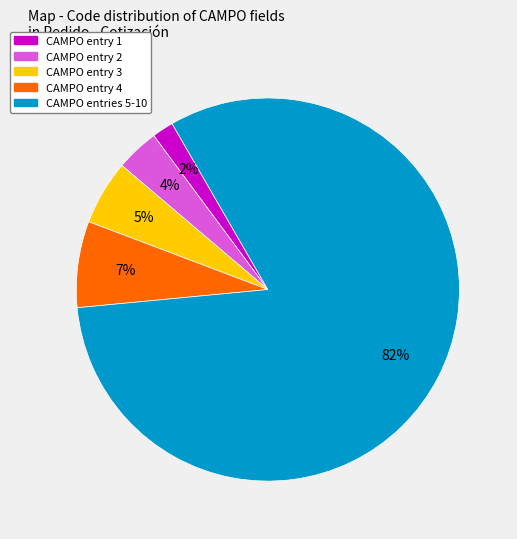

What percentage is the CAMPO entry 2 slice, to the nearest percent?

4%